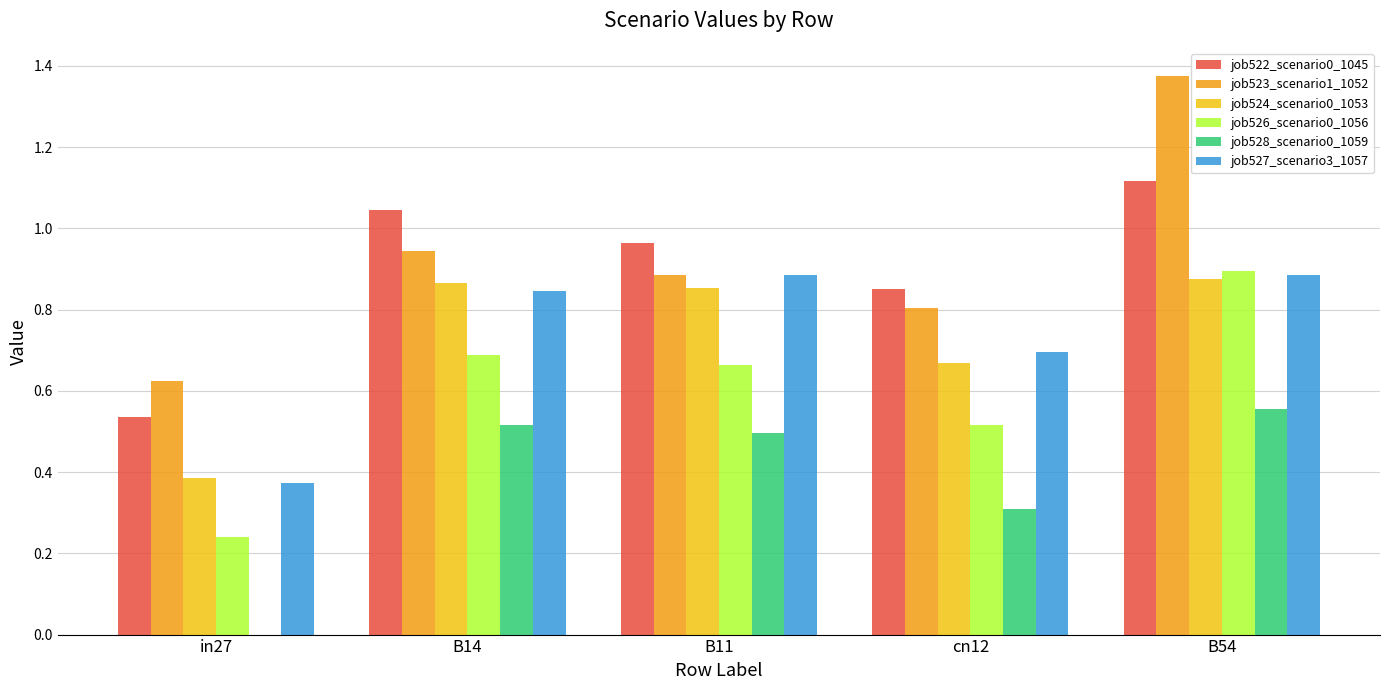

Which series has the widest spread of values?

job523_scenario1_1052